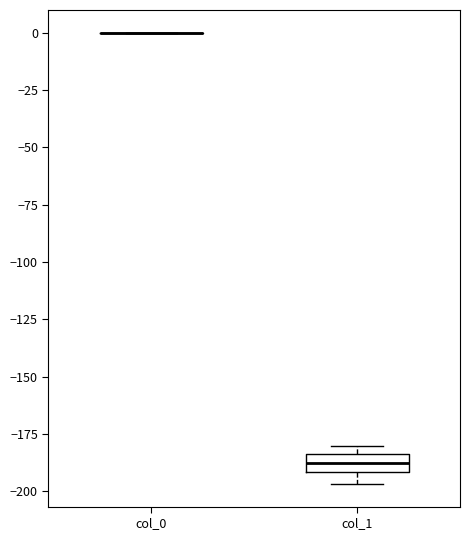

Which box is the tallest, from its lower edge to its upper edge?

col_1